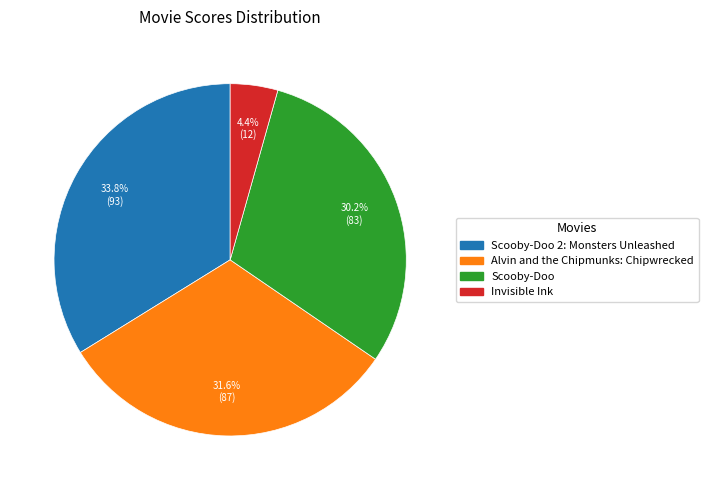

Is there any slice that represents more than half of the pie?

No